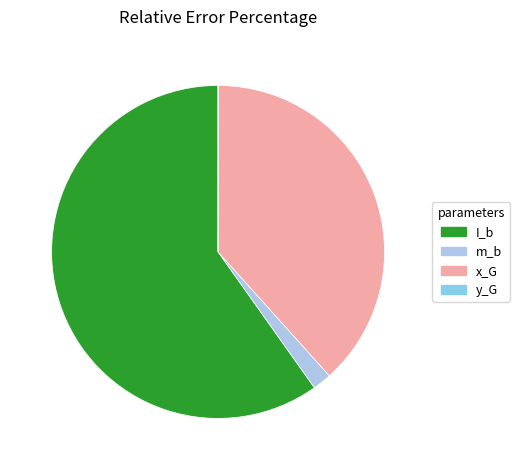

Is it true that x_G is 48% of the pie?

False